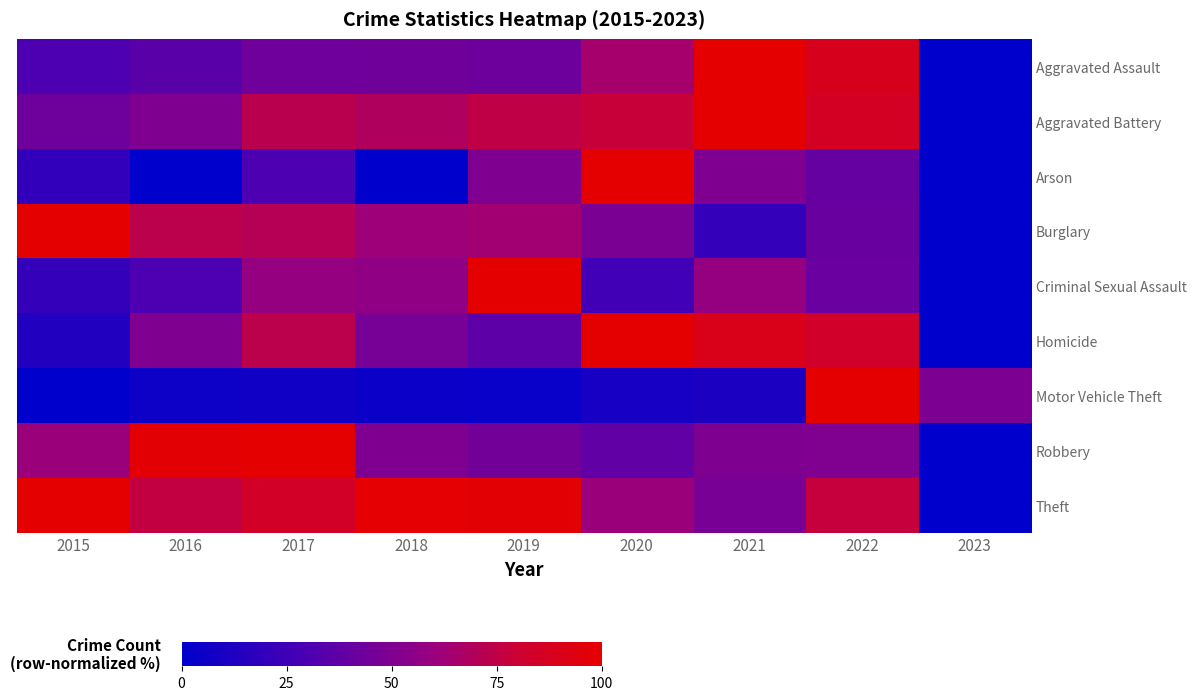

How many data points does each series have?

9